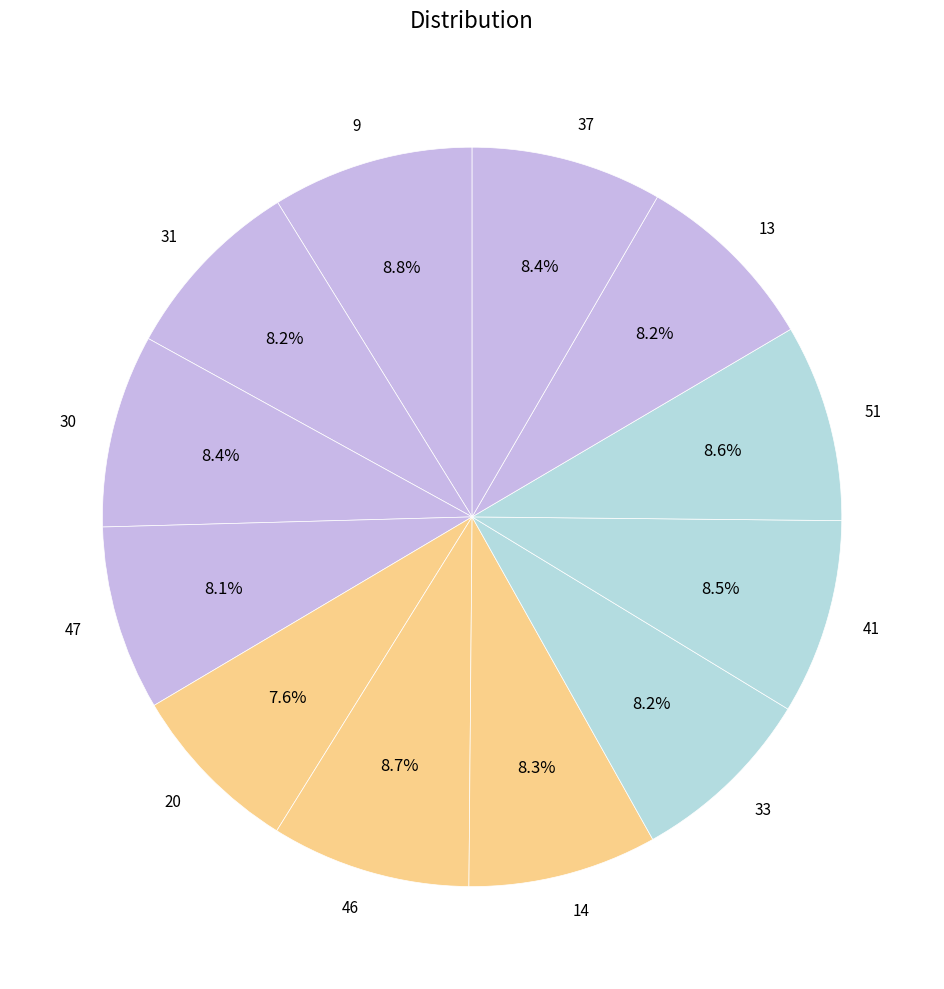

Approximately how many times larger is the value at 30 compared to 20?

1.1